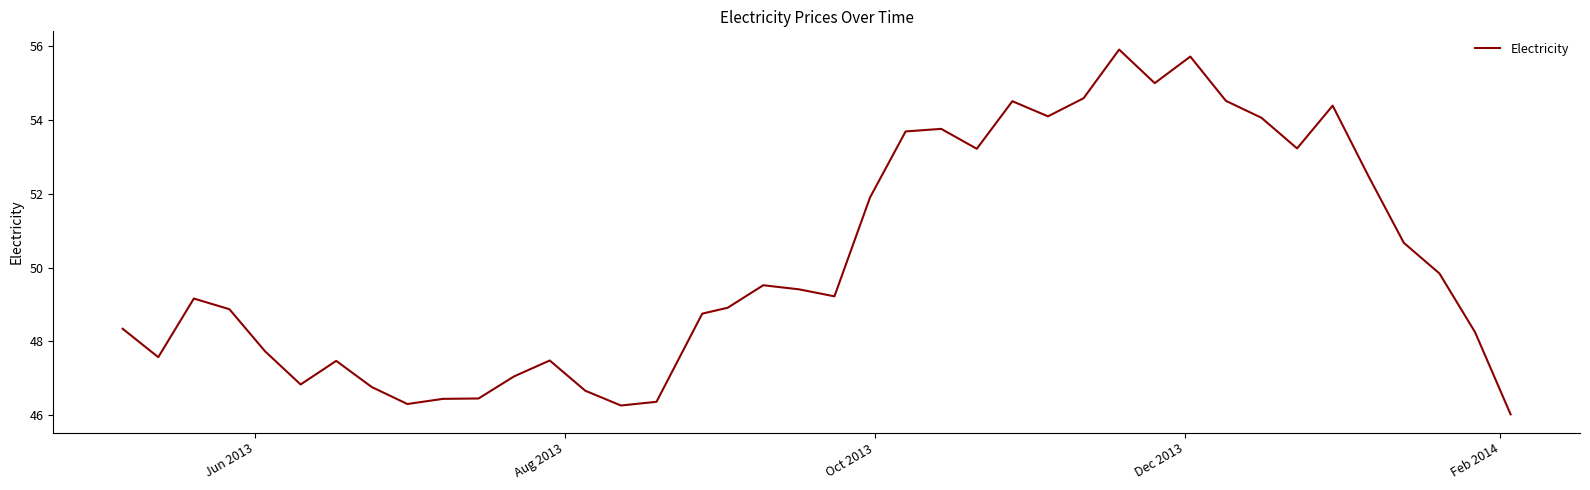

What is the difference between the maximum and minimum values?

9.9